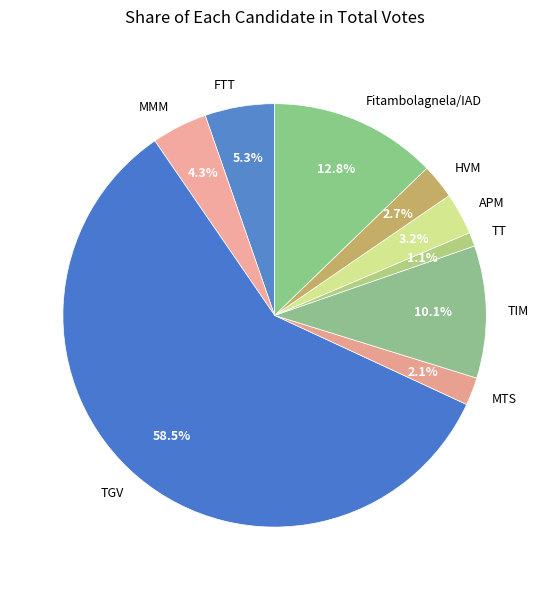

True or false: MTS accounts for 2% of the total.

True